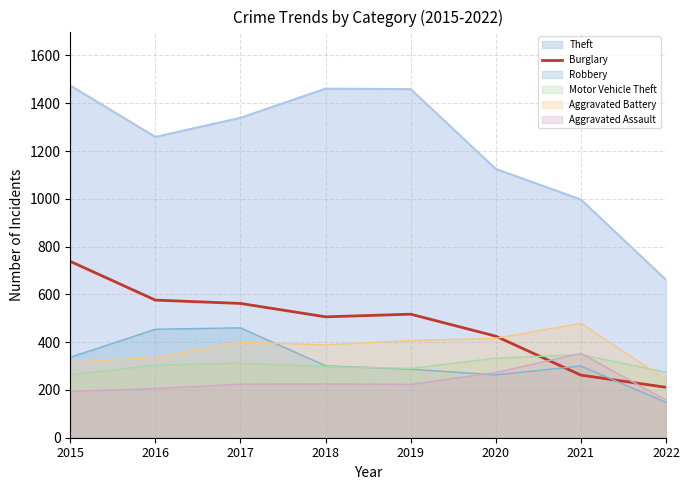

What is the difference between the values at 2019 and 2018?

11